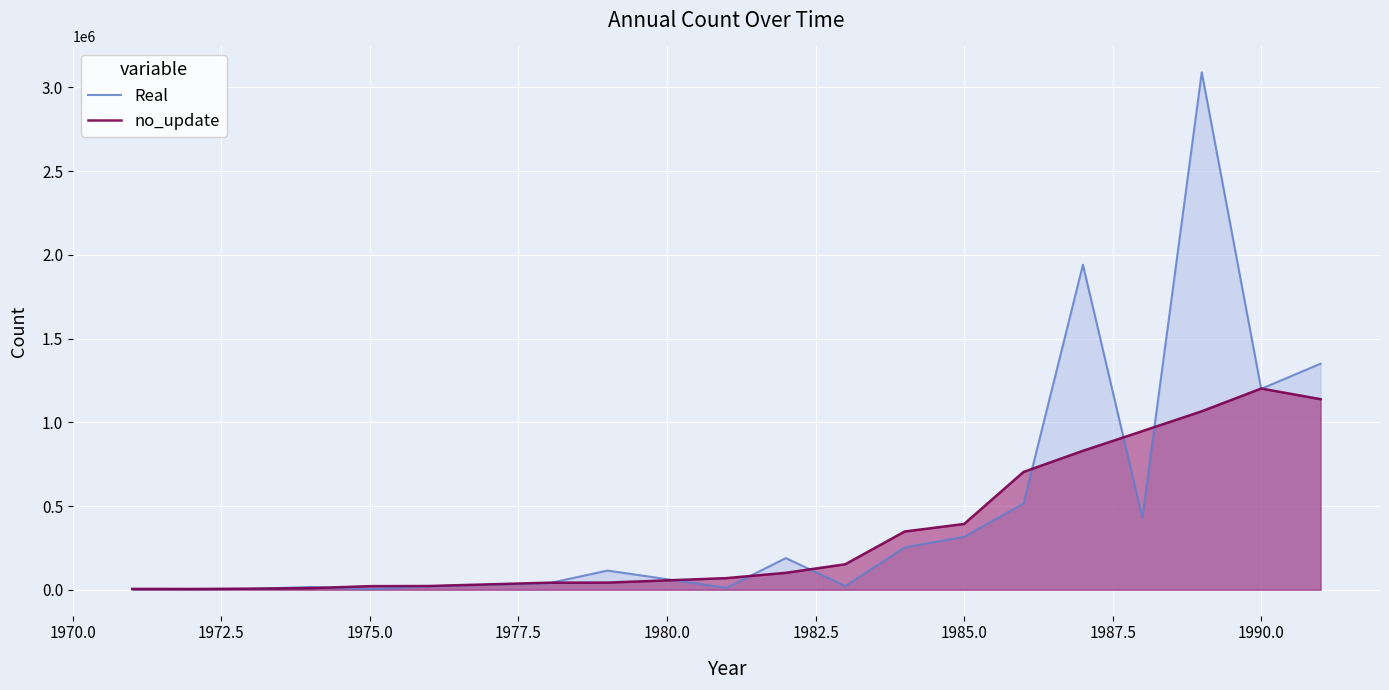

List the series in order of their peak value, lowest first.

no_update, Real